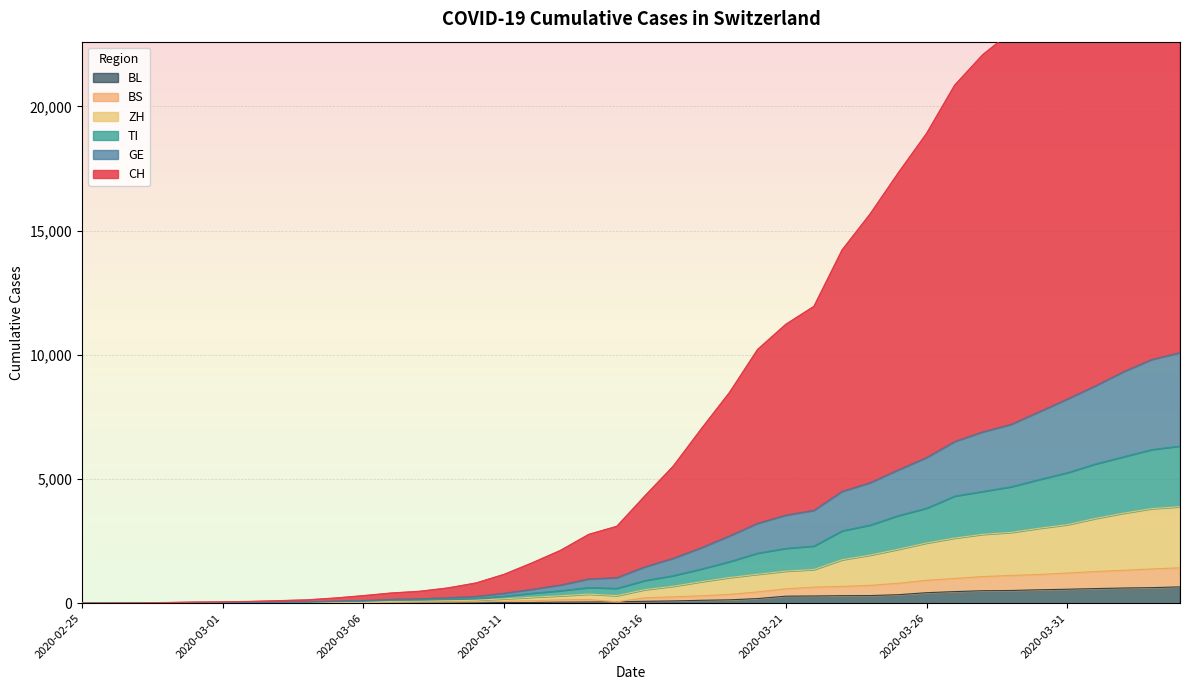

True or false: TI and ZH cross at least once.

False